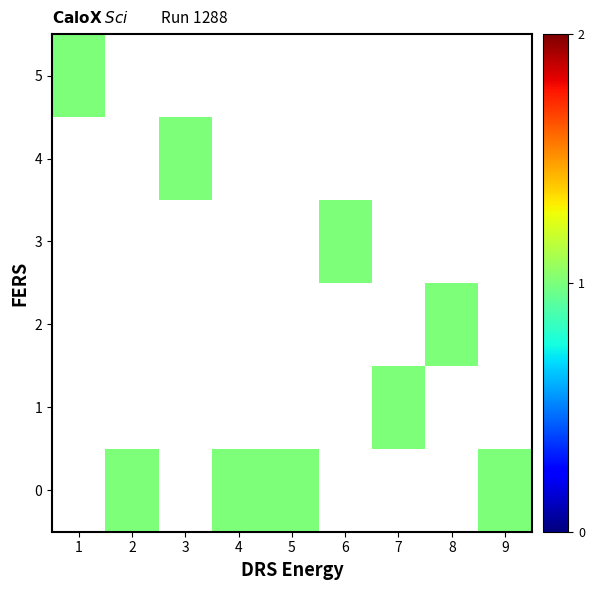

Count the number of categories in the chart.

9